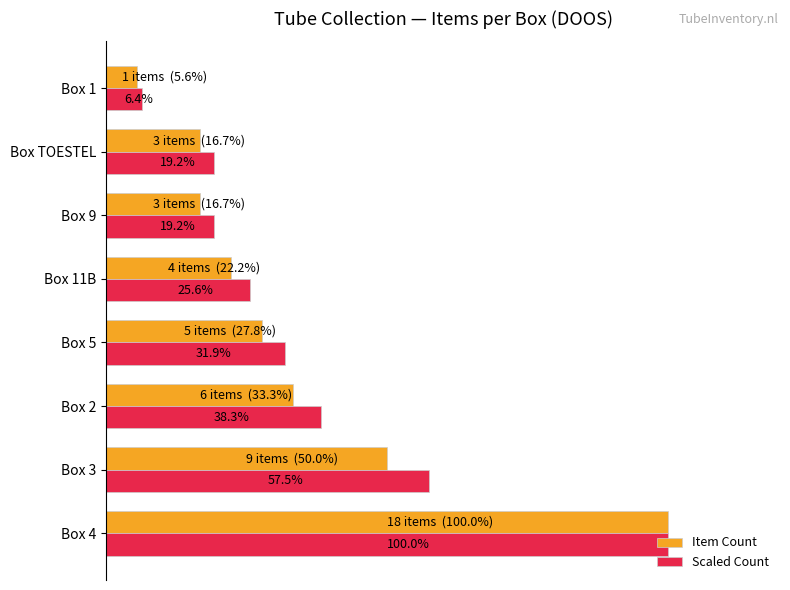

At which label is Scaled Count closest to 53?

Box 3